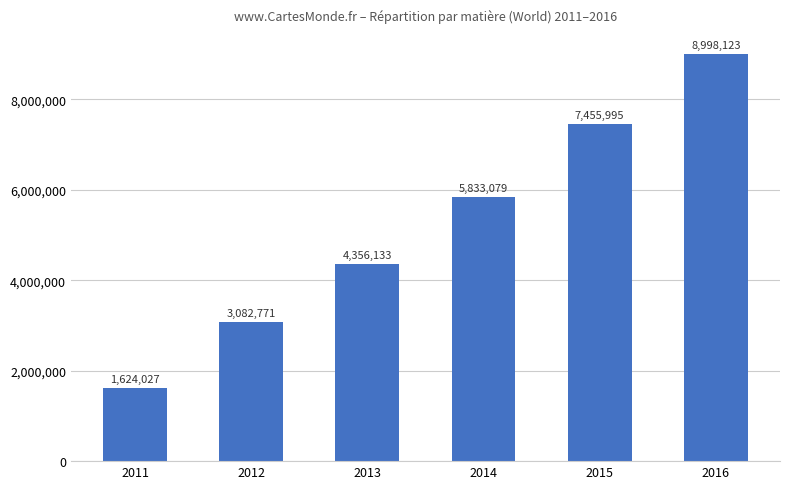

Is it true that the value at 2014 is 9583045.8?

False